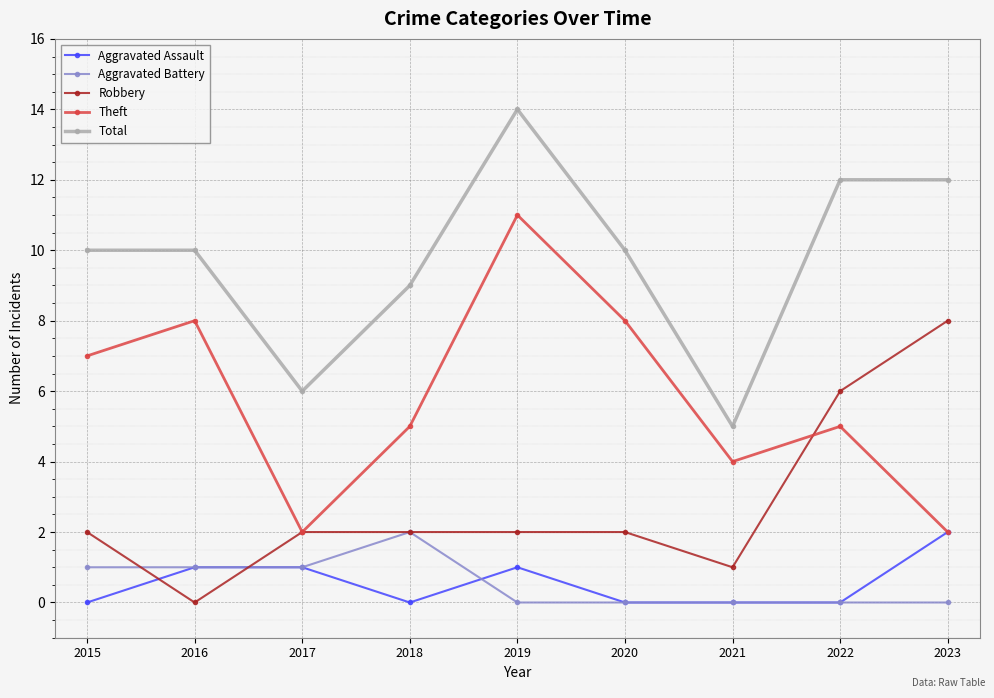

Which series has the largest total across all categories?

Total